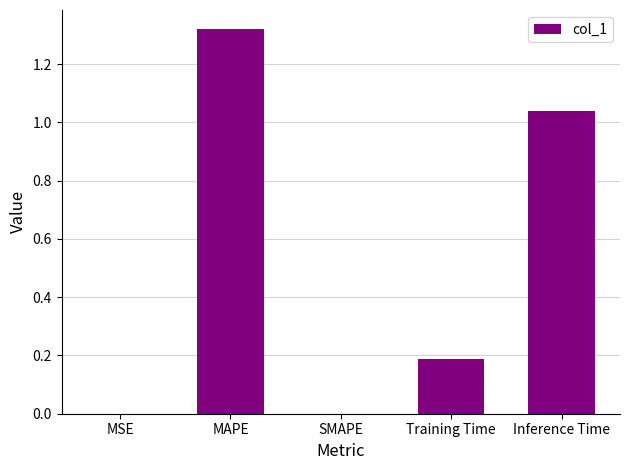

The value at Inference Time is 1.4. True or false?

False